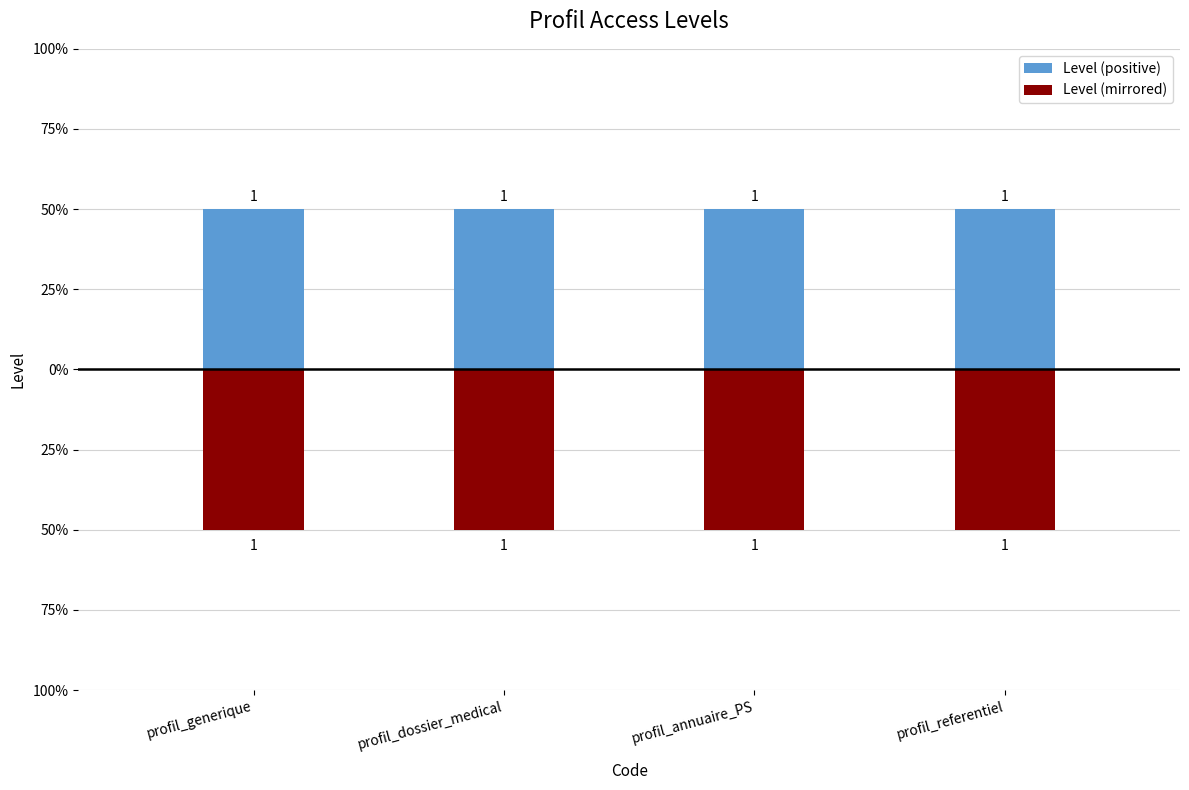

At which category is the sum across all series the highest?

profil_generique